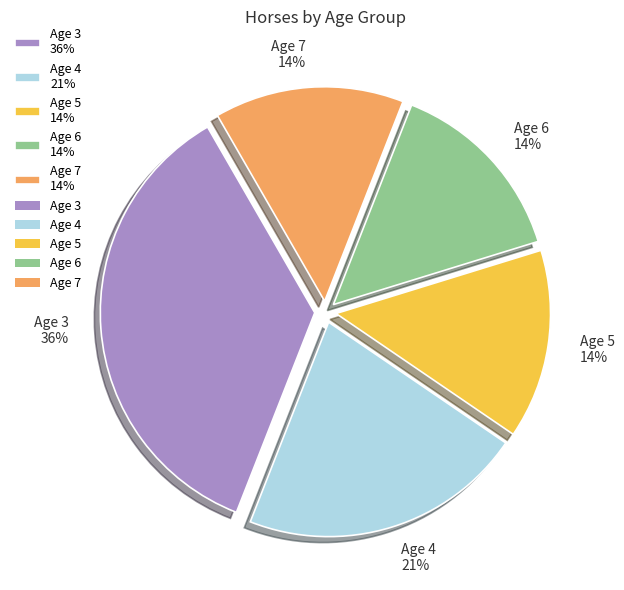

What percentage is the Age 5 slice, to the nearest percent?

14%